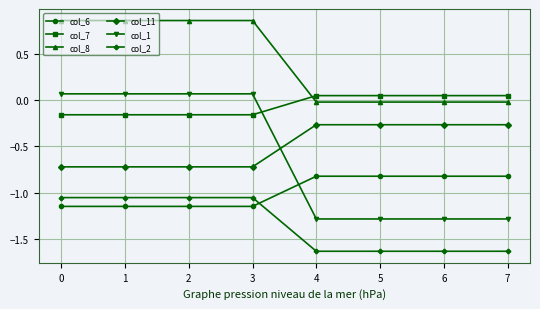

Which series has the widest spread of values?

col_1